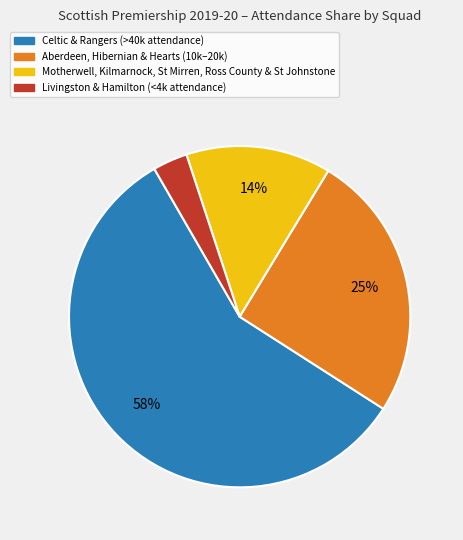

Is there any slice that represents more than half of the pie?

Yes